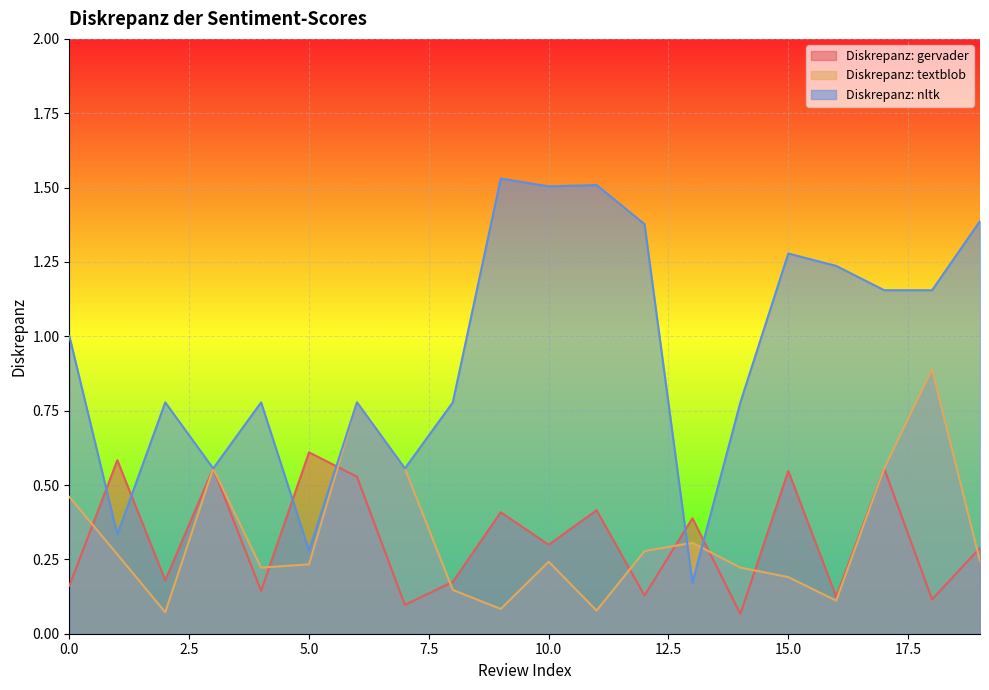

Reading left to right, what are all the values shown in this chart?

Diskrepanz: gervader: 0.2	0.6	0.2	0.6	0.1	0.6	0.5	0.1	0.2	0.4	0.3	0.4	0.1	0.4	0.1	0.5	0.1	0.6	0.1	0.3
Diskrepanz: textblob: 0.5	0.3	0.1	0.6	0.2	0.2	0.8	0.6	0.1	0.1	0.2	0.1	0.3	0.3	0.2	0.2	0.1	0.6	0.9	0.2
Diskrepanz: nltk: 1.0	0.3	0.8	0.6	0.8	0.3	0.8	0.6	0.8	1.5	1.5	1.5	1.4	0.2	0.8	1.3	1.2	1.2	1.2	1.4